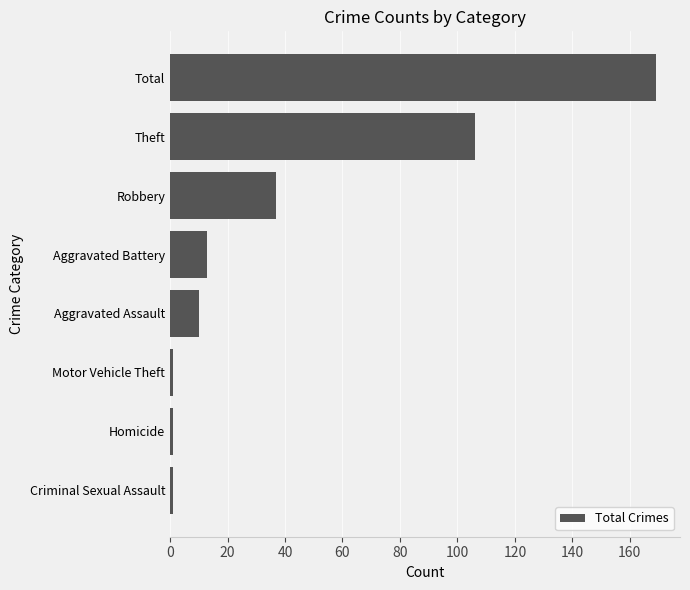

Which category has the highest value across all series?

Total